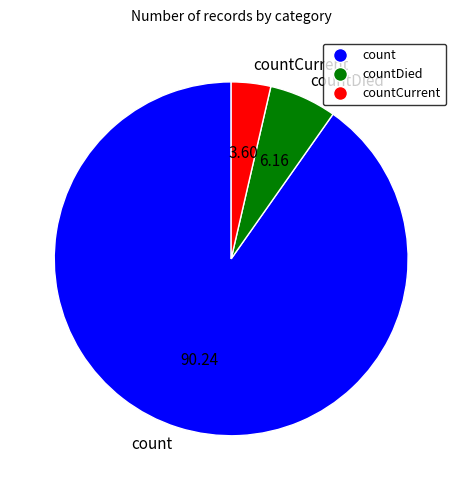

What is the largest slice in the pie chart?

count